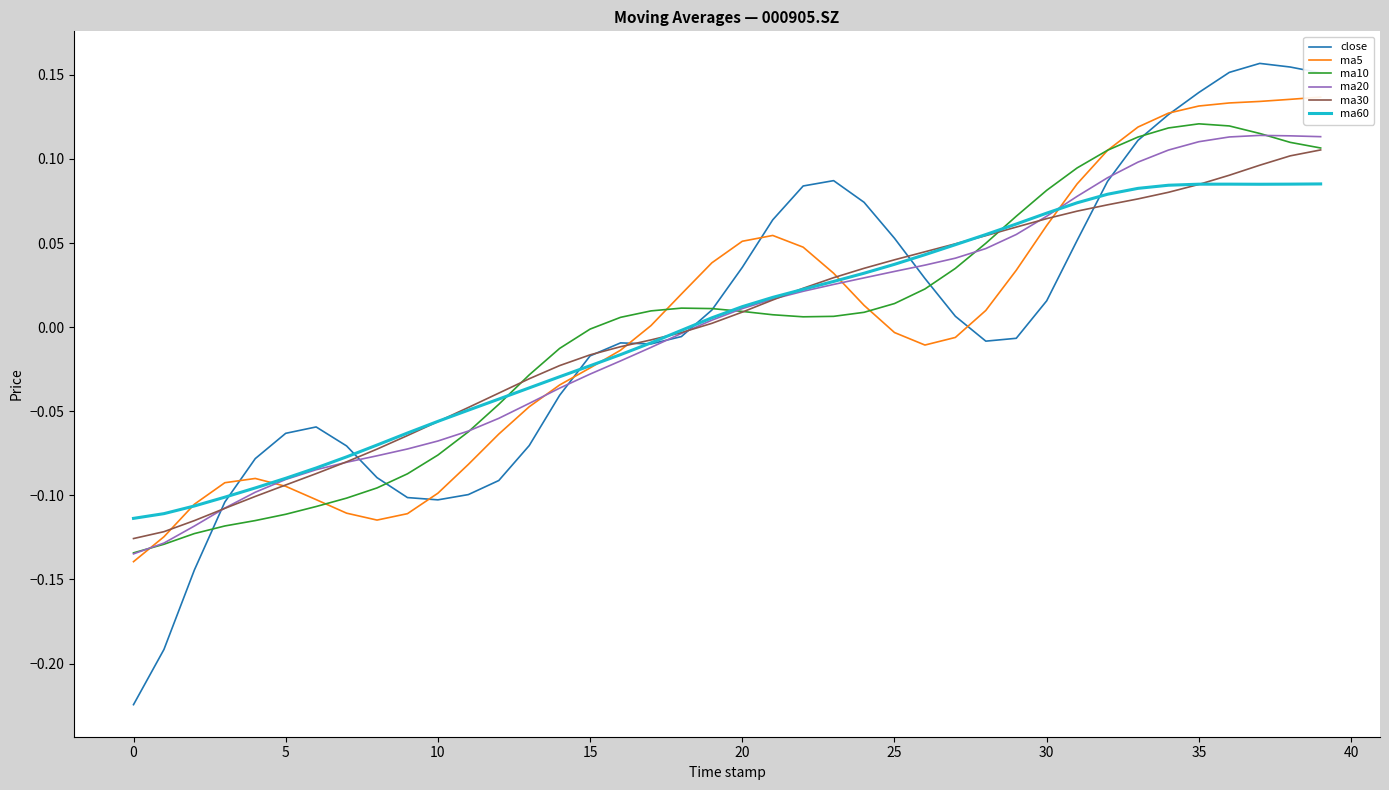

What is the label of the 23rd point from the right?

17